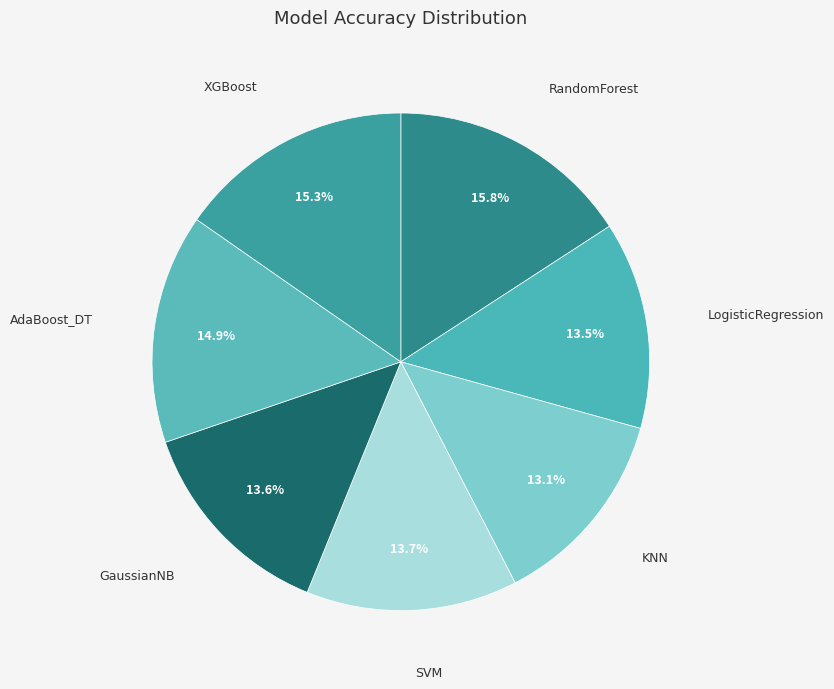

Is SVM the majority of the pie?

No